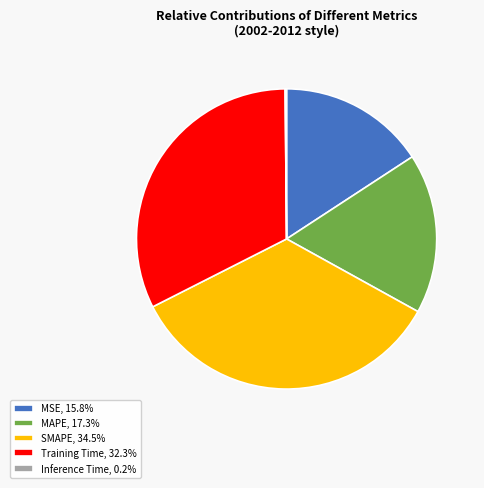

The Training Time slice represents 46% of the pie. True or false?

False